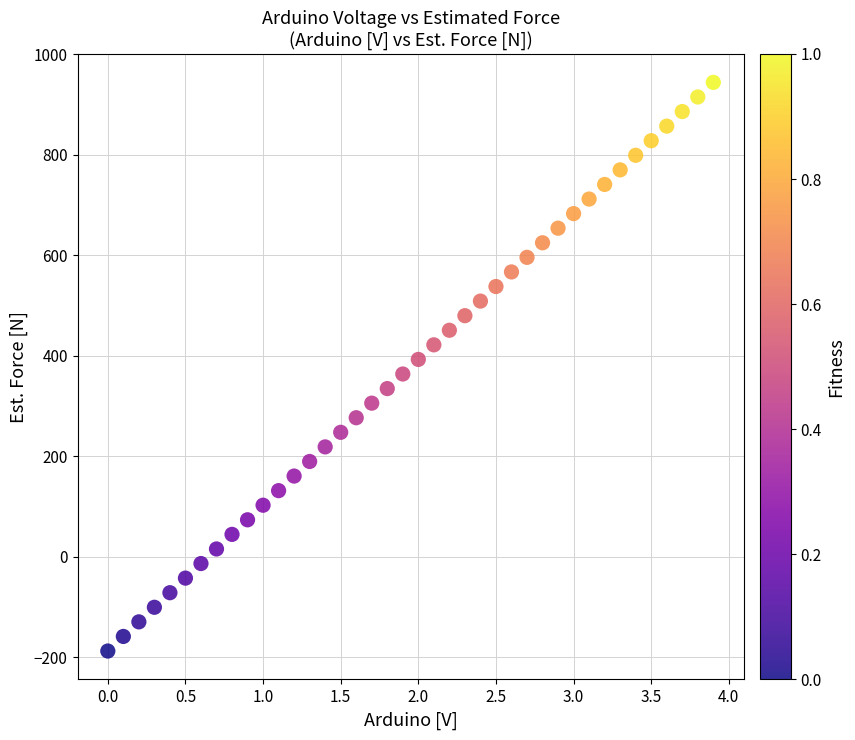

What is the range of Y values (max minus min)?

1131.4